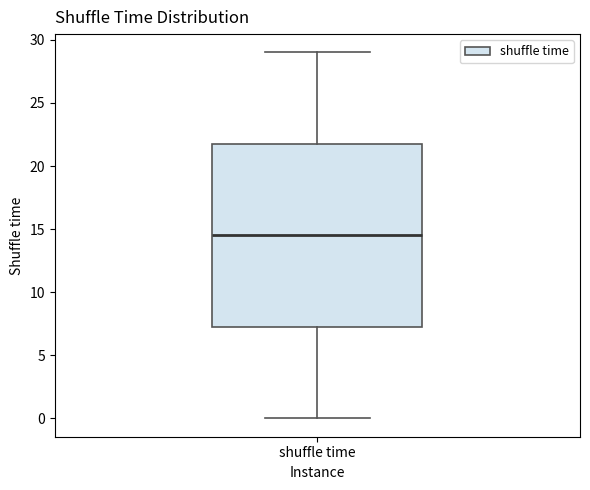

Transcribe this box plot: give where the median line is, the range the box spans, and where the two whiskers end, as read against the y-axis. The values are not printed on the chart, so give them approximately, as read against the axis.

median 14.5, box 7.5 to 22.0, whiskers 0.0 to 29.0